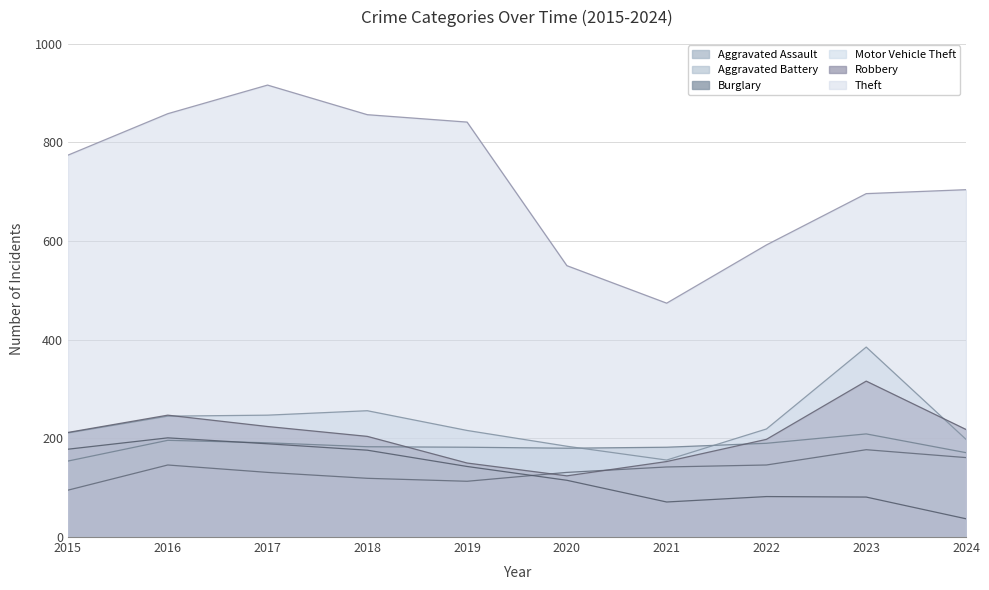

Does the chart display data point markers on the line(s)?

No